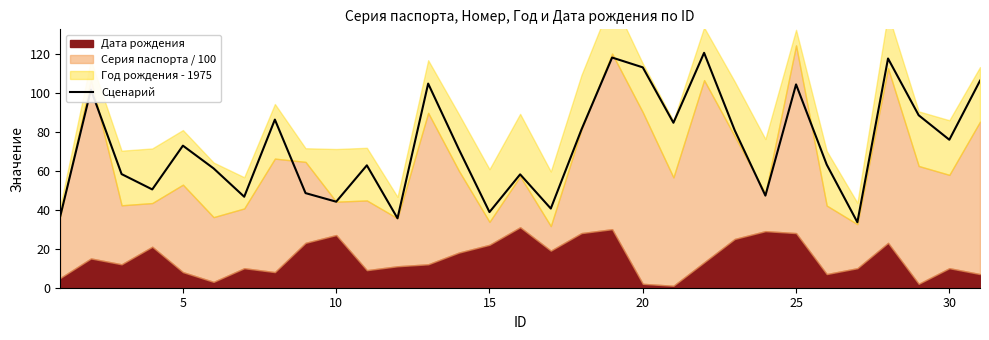

The Сценарий series shows 12.9 at 15. True or false?

False